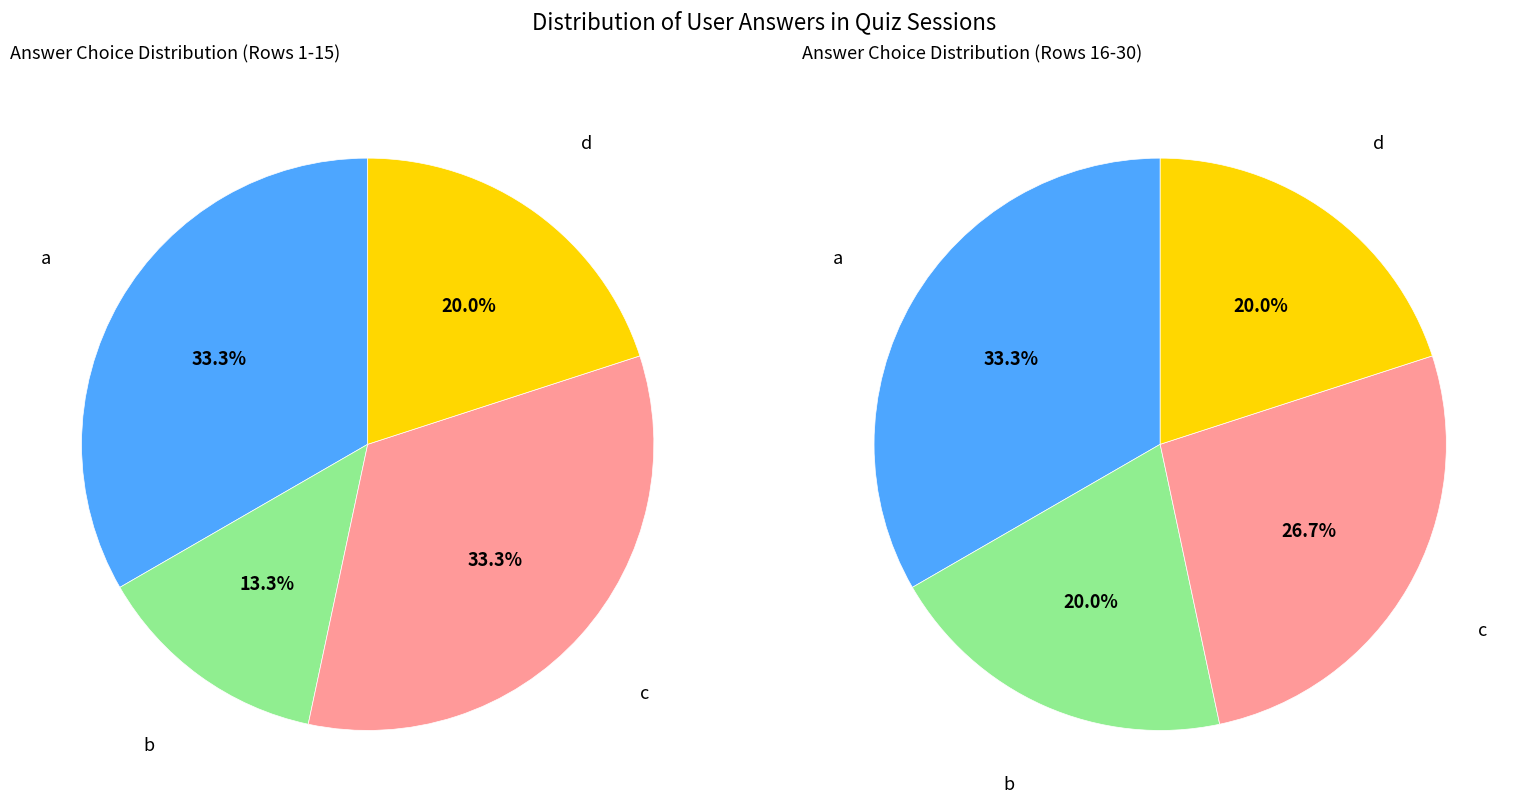

How much of the chart is everything except b?

83.3%